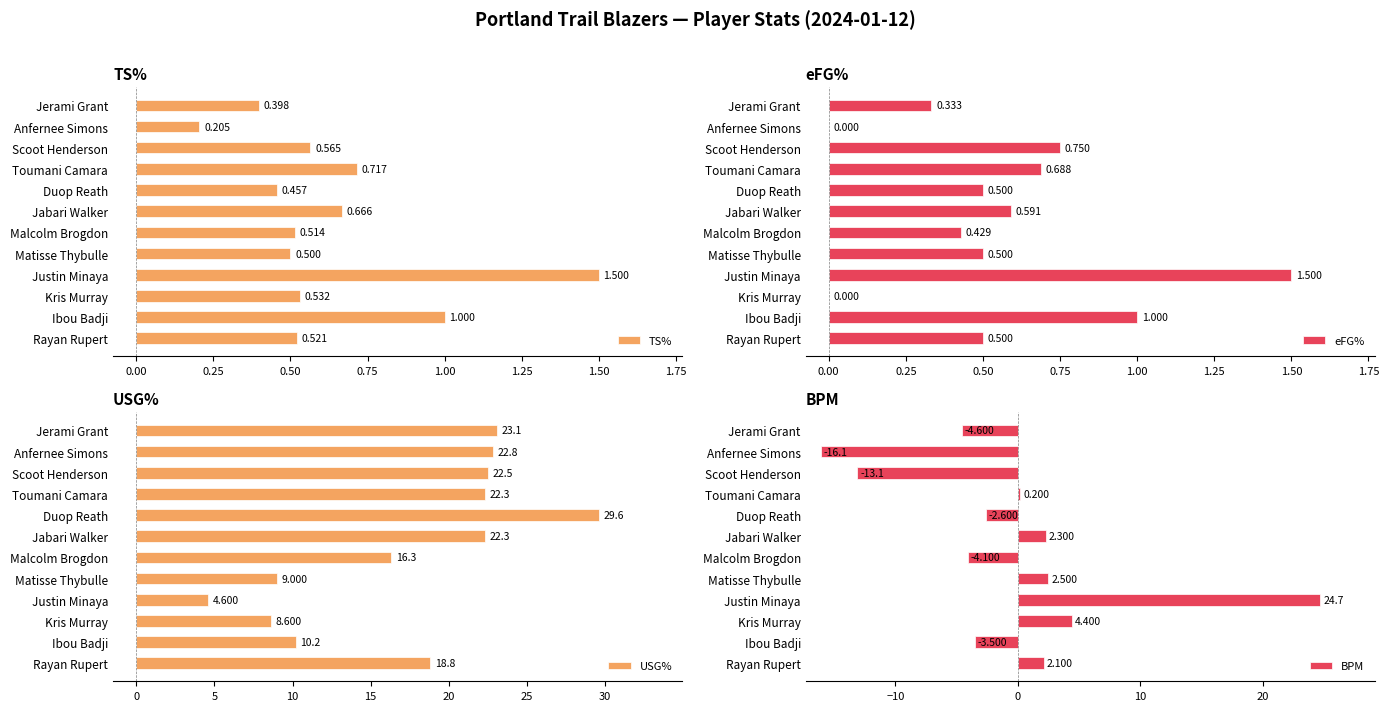

Which category has the highest value in the TS% series?

Justin Minaya